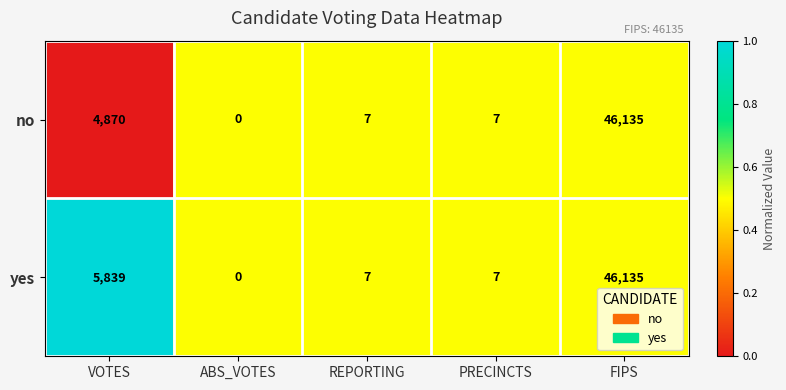

True or false: yes has a value of 5839 at VOTES.

True